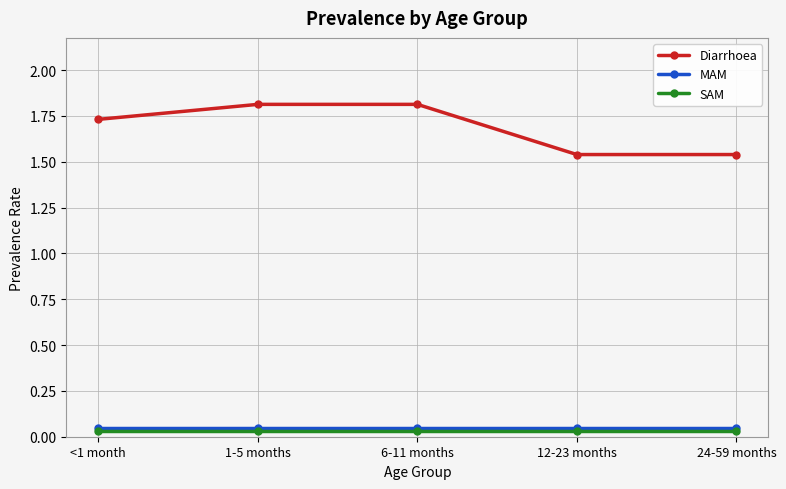

What is the greatest value displayed?

1.8